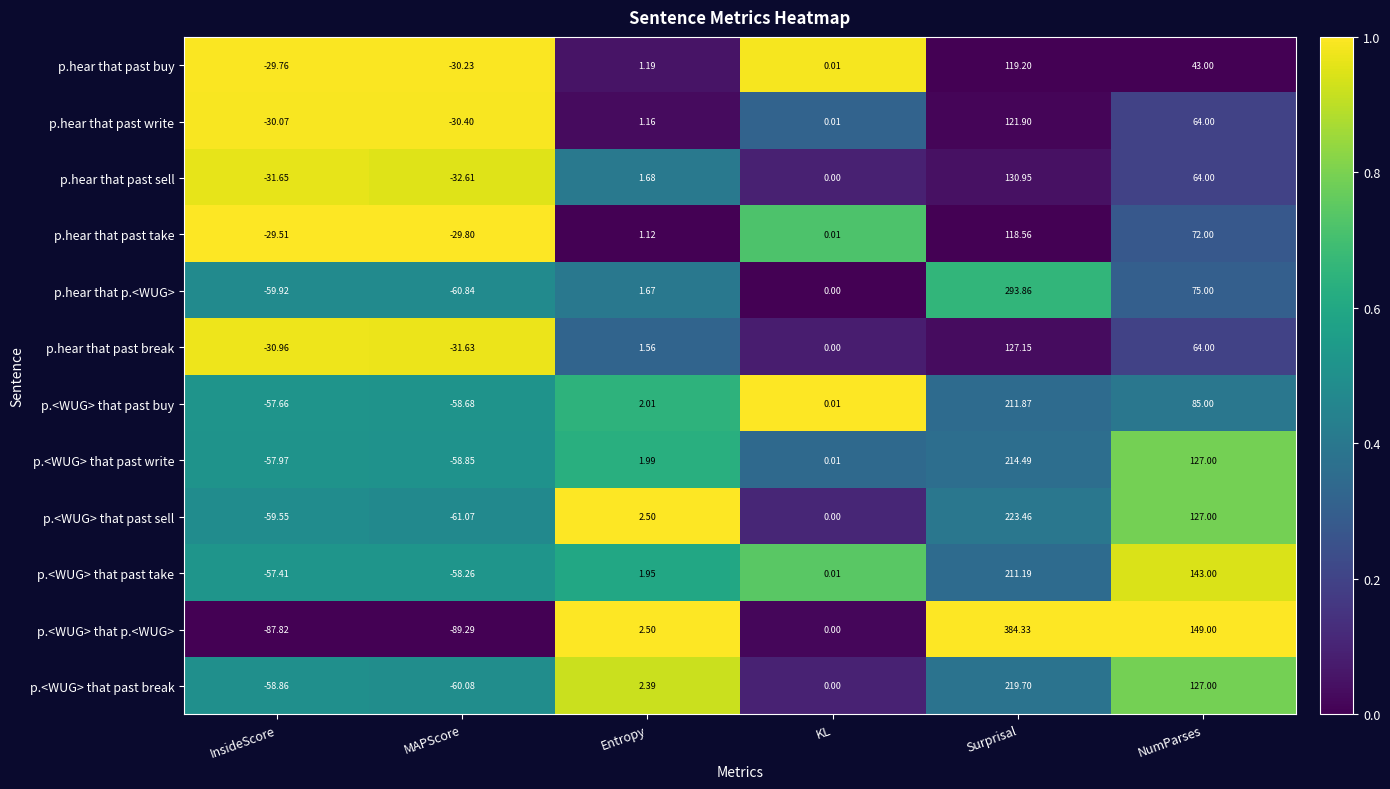

Where is p.<WUG> that past write nearest to the value 77?

NumParses